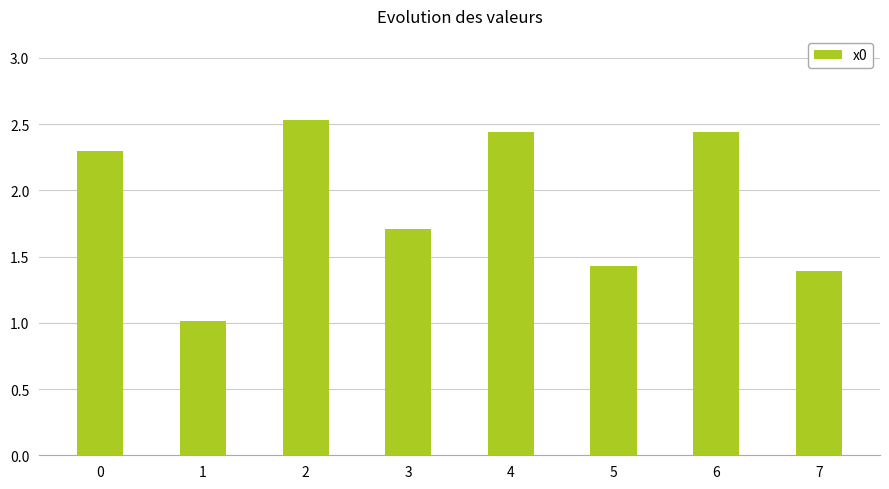

What is the minimum value shown in the chart?

1.0